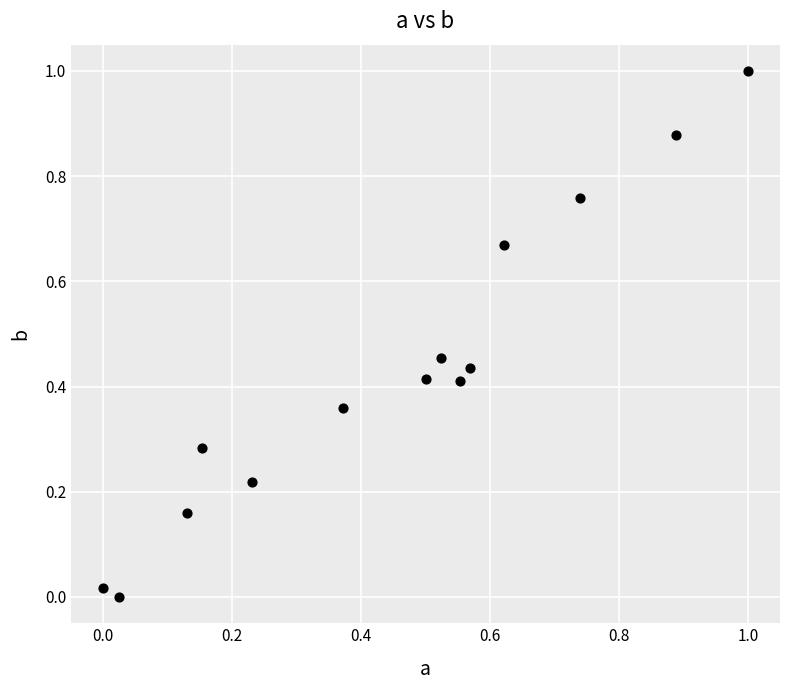

What is the range of X values (max minus min)?

1.0